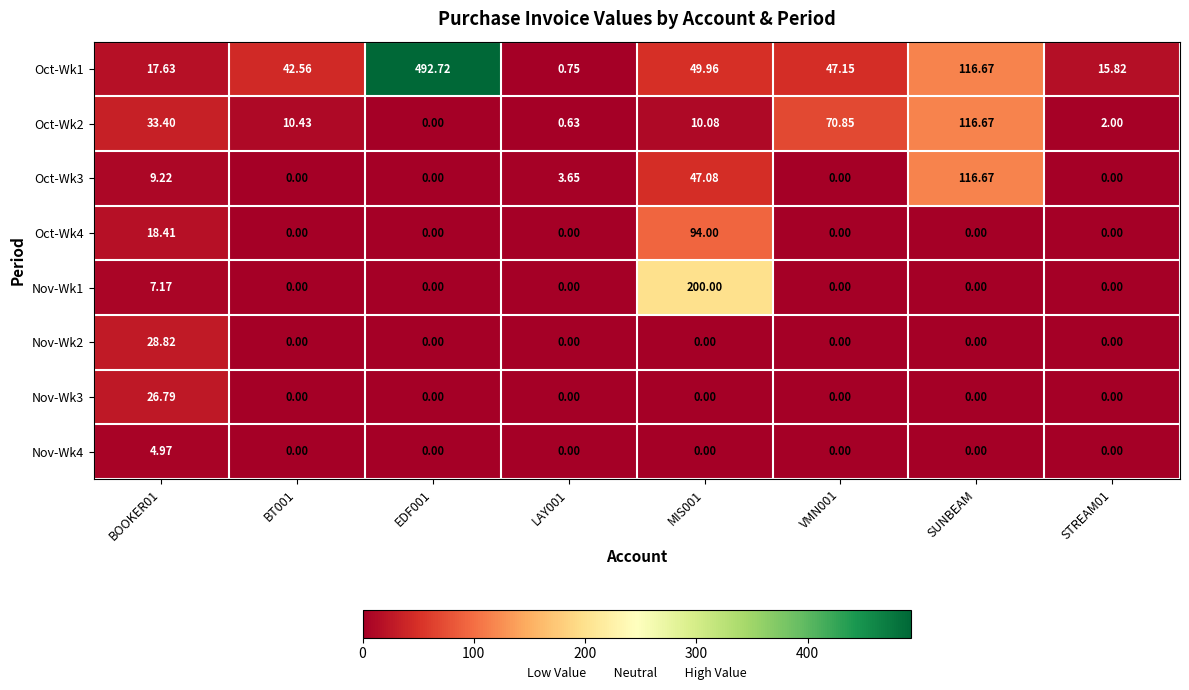

Is the value of Oct-Wk3 at SUNBEAM greater than the value of Nov-Wk4 at VMN001?

Yes